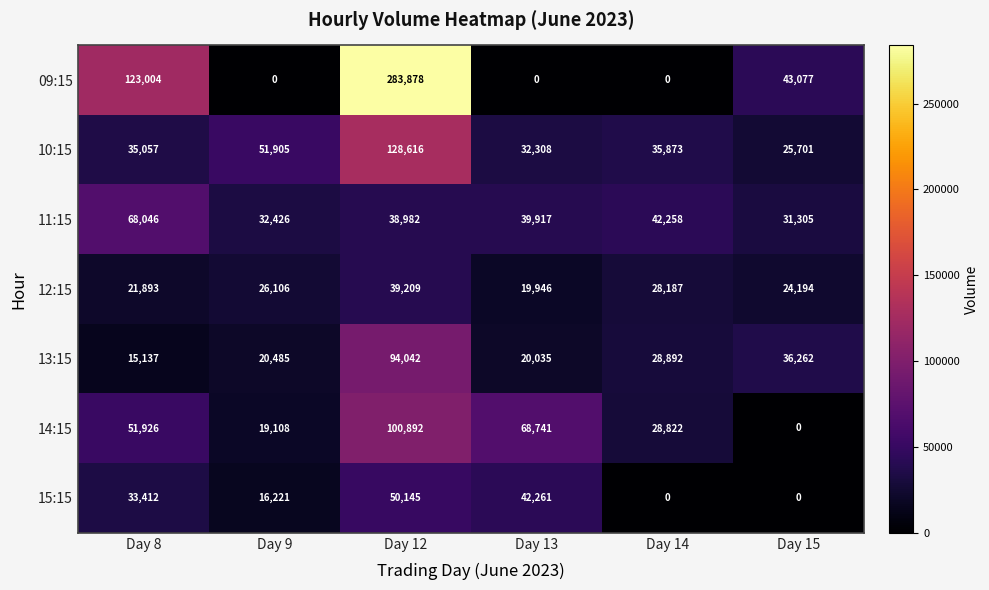

How many 12:15 values are between 21893 and 28187?

4